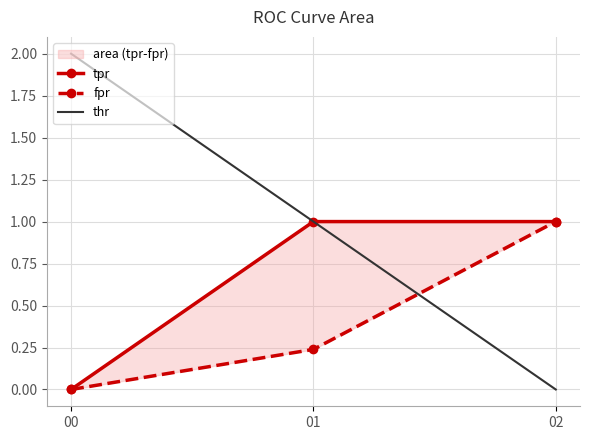

At 00, list the series in order from largest to smallest.

thr, tpr, fpr